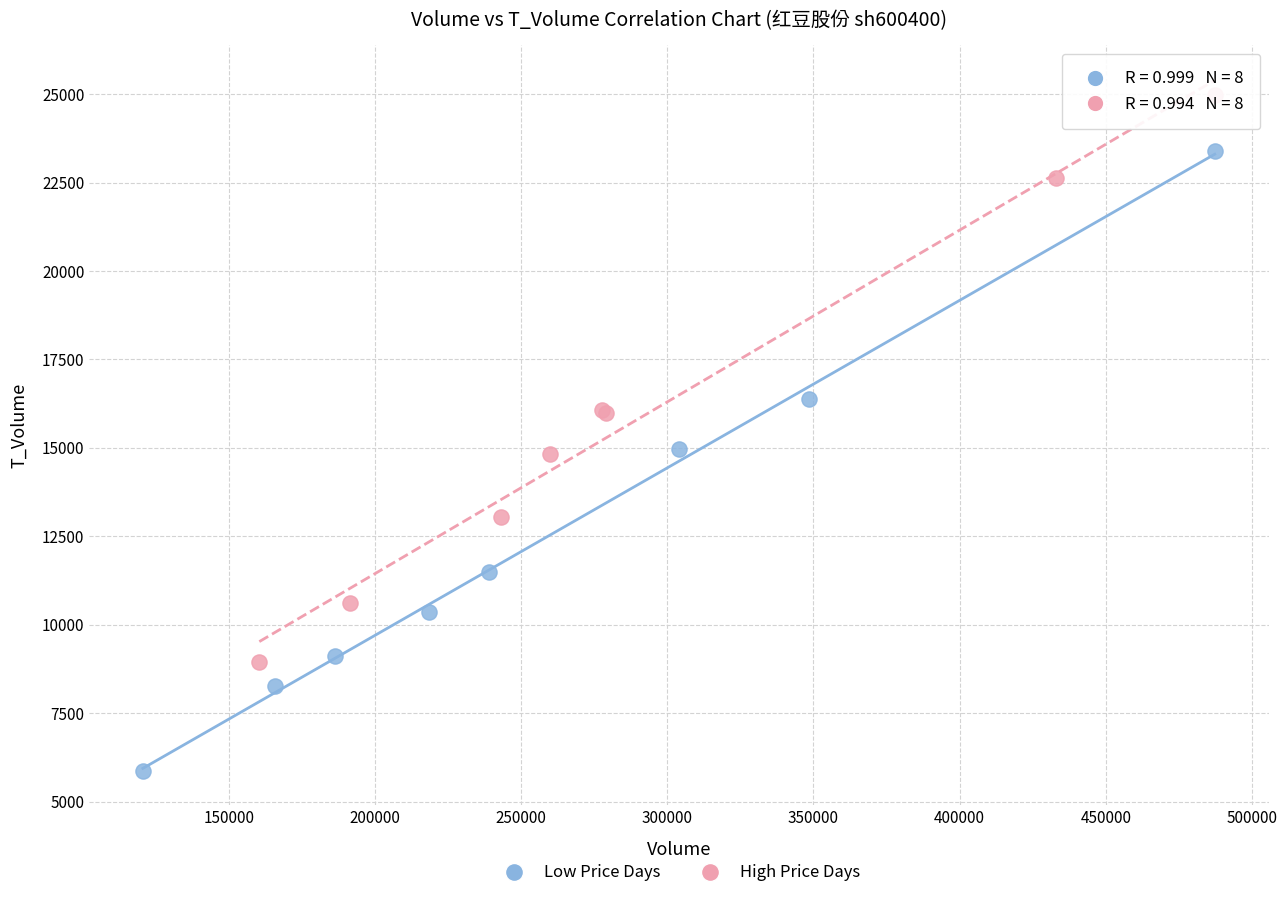

Which series reaches the minimum Y coordinate?

Low Price Days